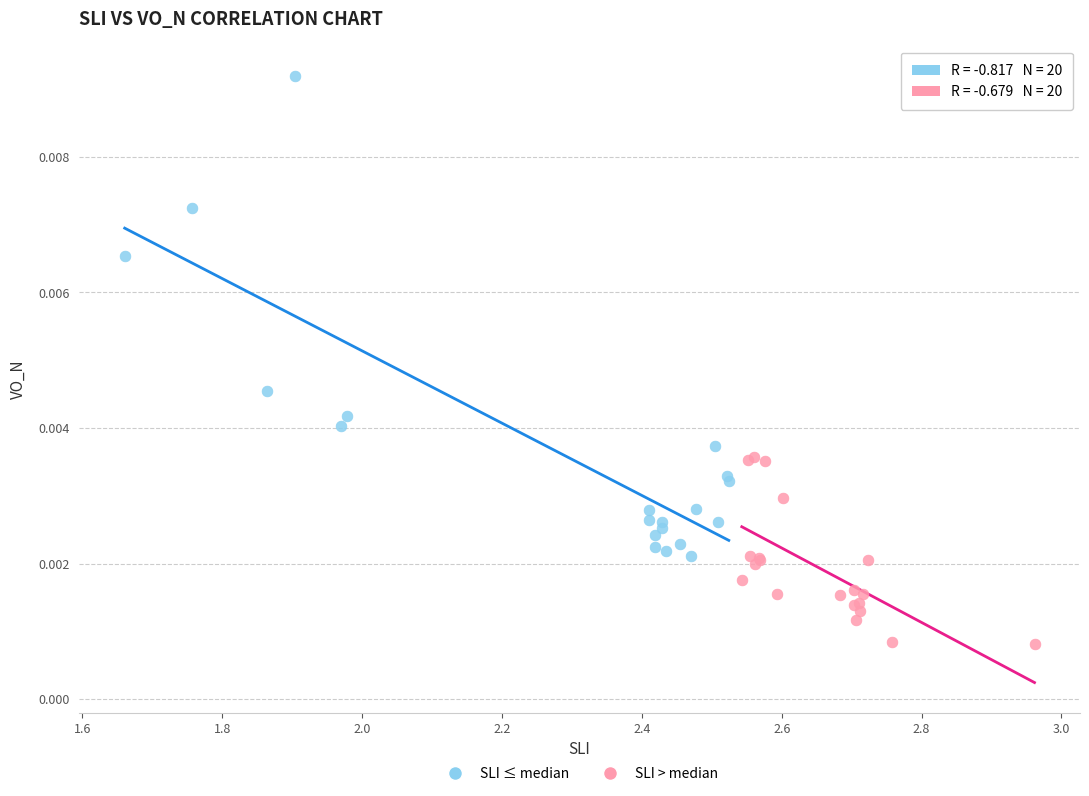

Which series has the widest spread of Y values?

SLI ≤ median